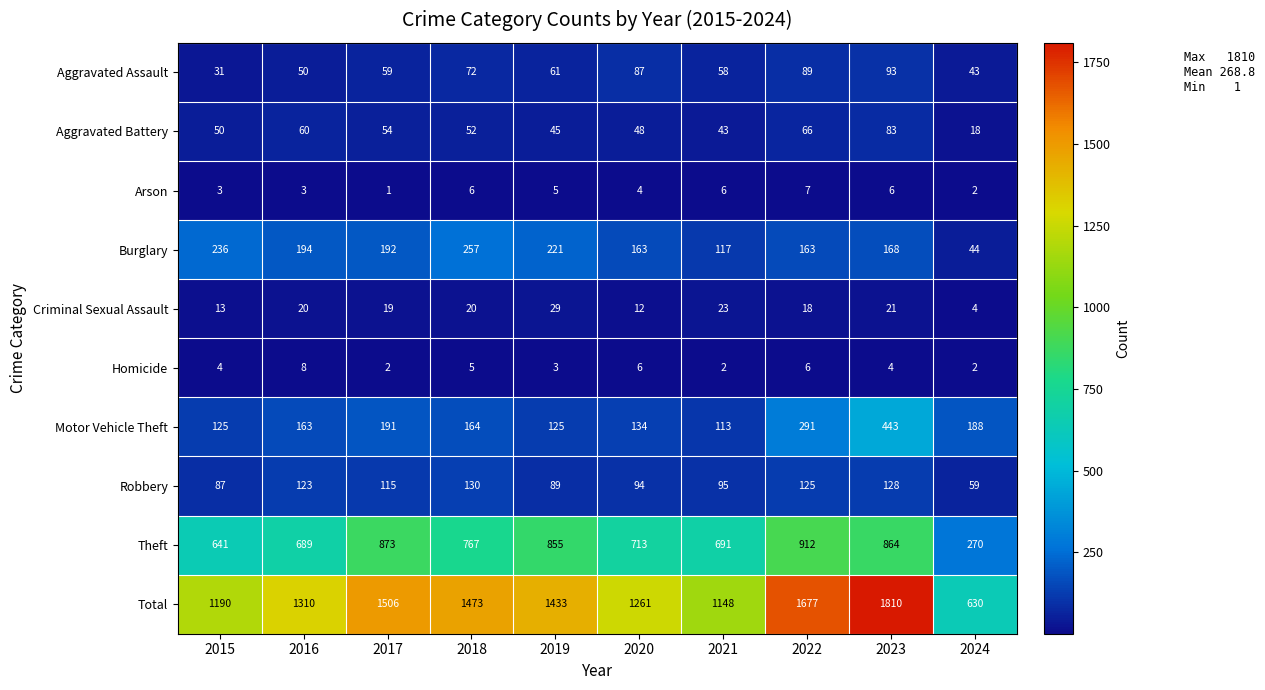

True or false: Motor Vehicle Theft has a value of 163 at 2016.

True